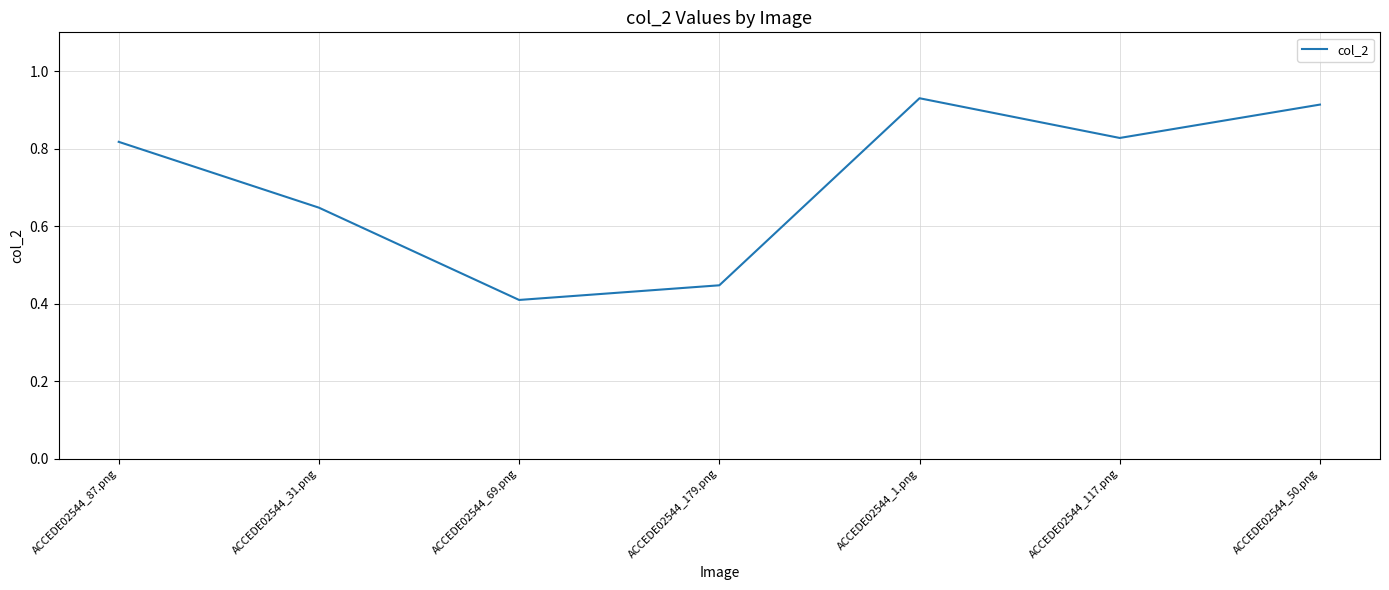

Which label corresponds to the largest value in the chart?

ACCEDE02544_1.png